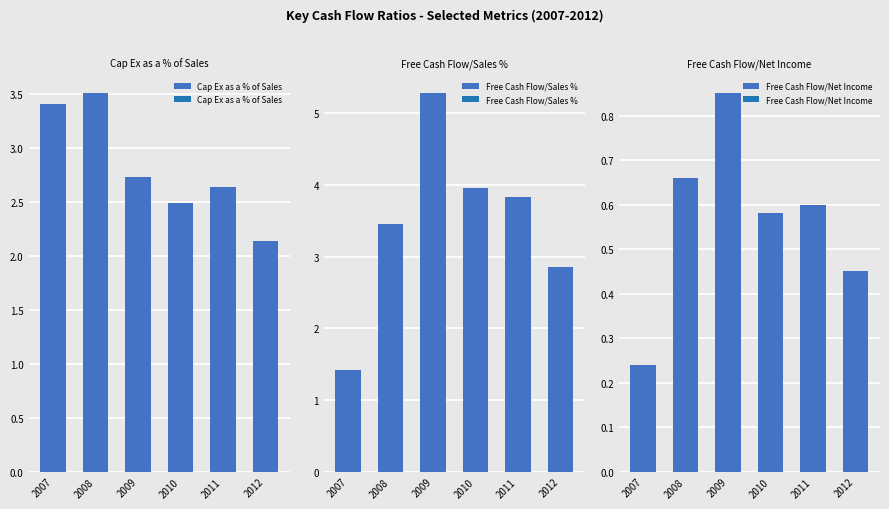

What is the greatest value displayed?

5.3